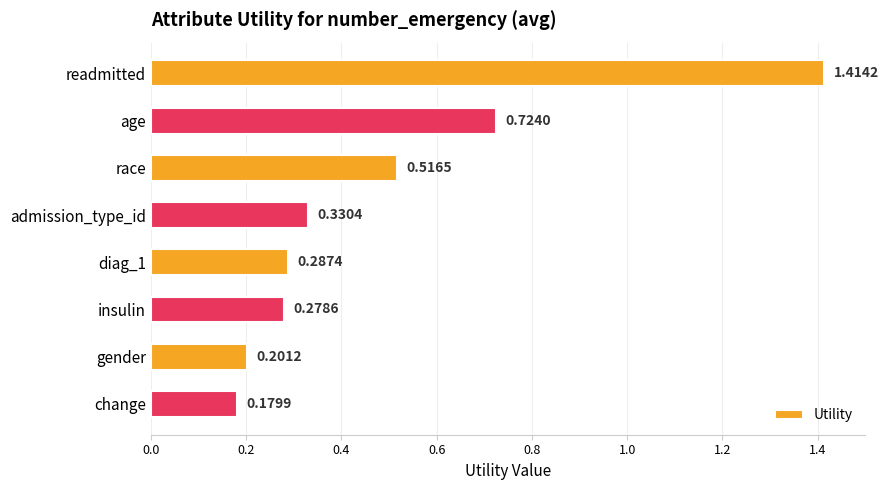

Count the values in the range 0 to 1.

7